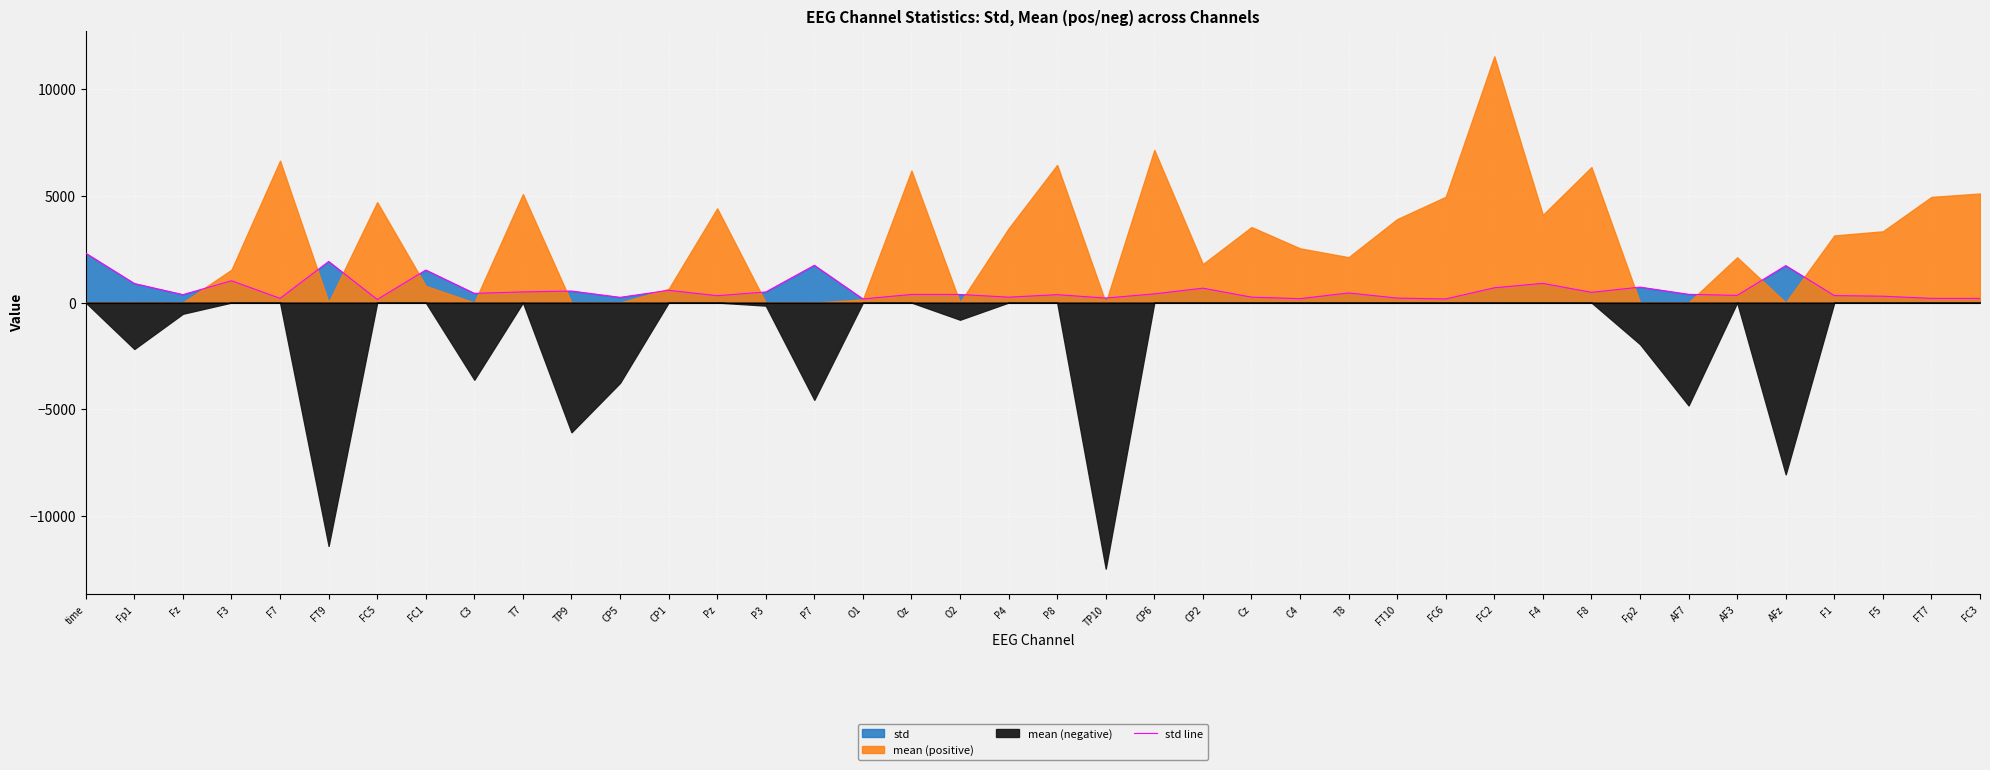

Read the value at Pz.

320.8